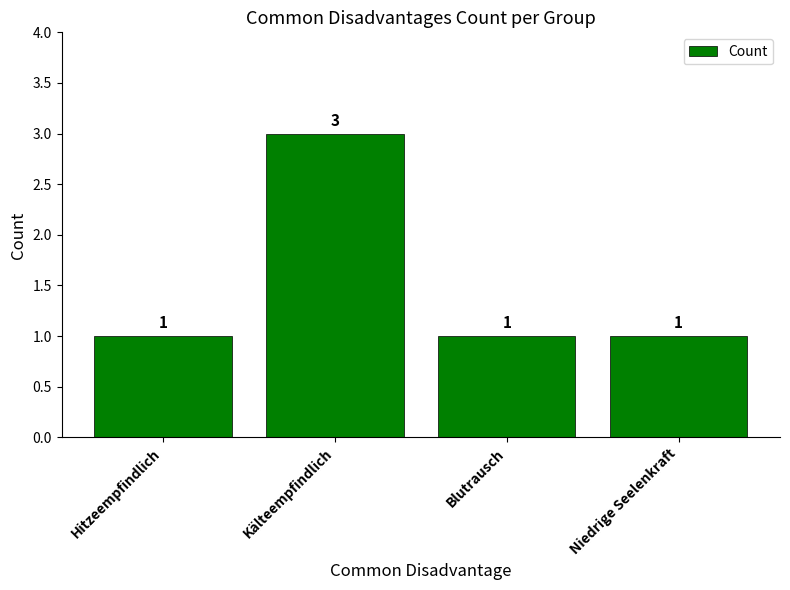

What is the difference between the values at Kälteempfindlich and Niedrige Seelenkraft?

2